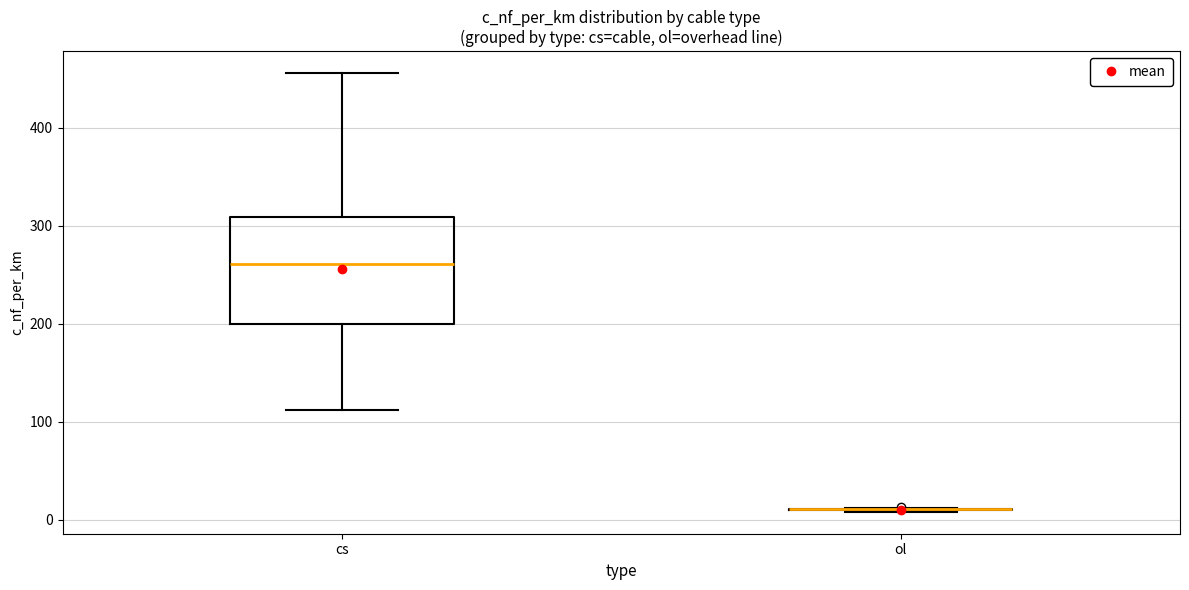

Which box is the tallest, from its lower edge to its upper edge?

cs